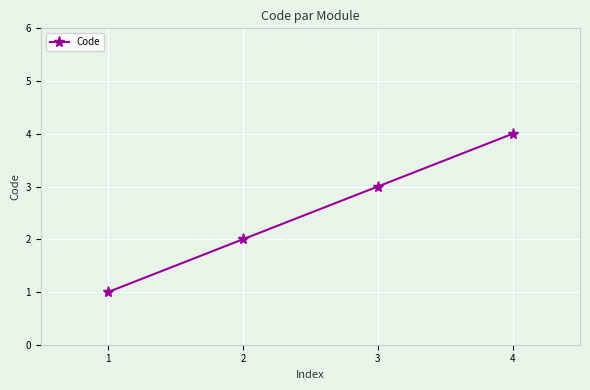

Reading right to left, extract all data points from this chart.

4=4	3=3	2=2	1=1